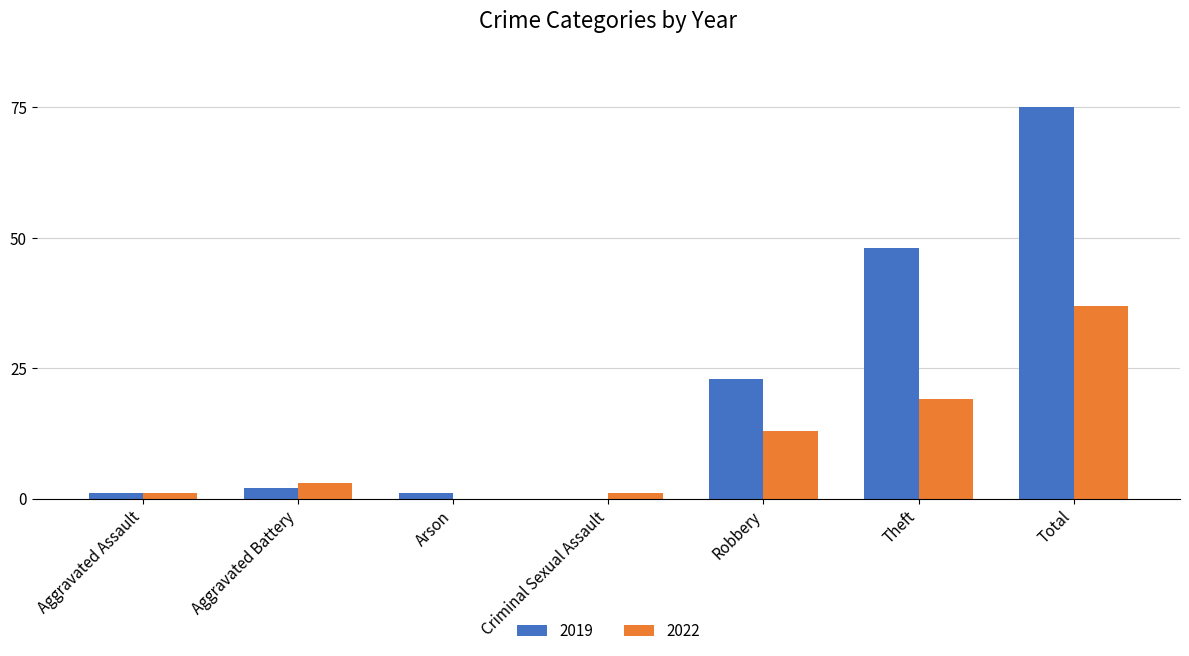

The 2022 series shows 19 at Theft. True or false?

True